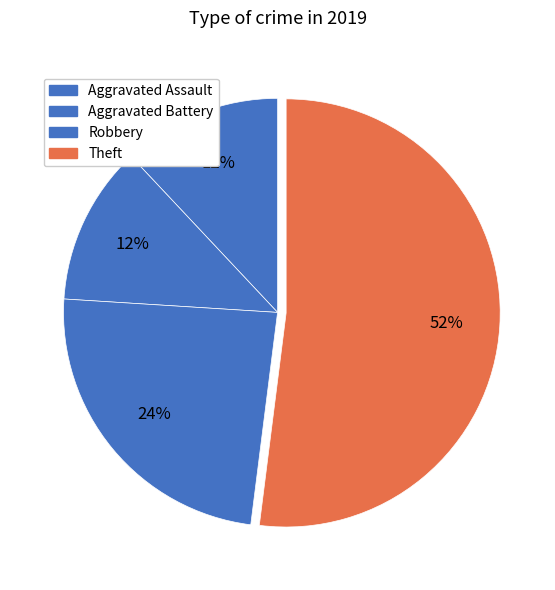

Rank the categories by value from lowest to highest.

Aggravated Battery, Aggravated Assault, Robbery, Theft